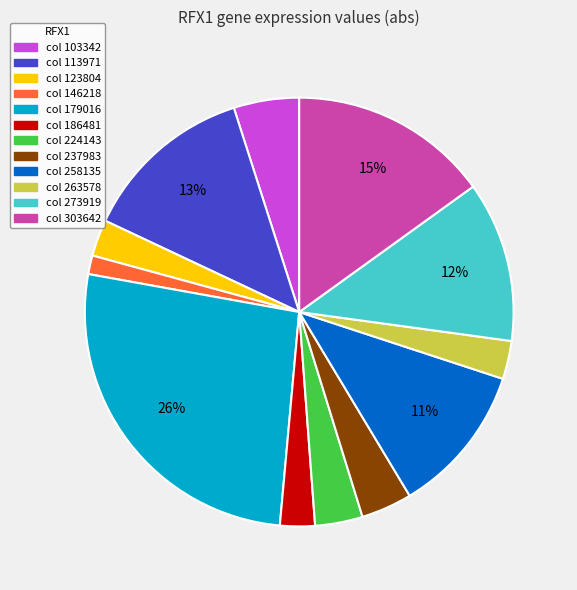

Does any single category account for the majority?

No